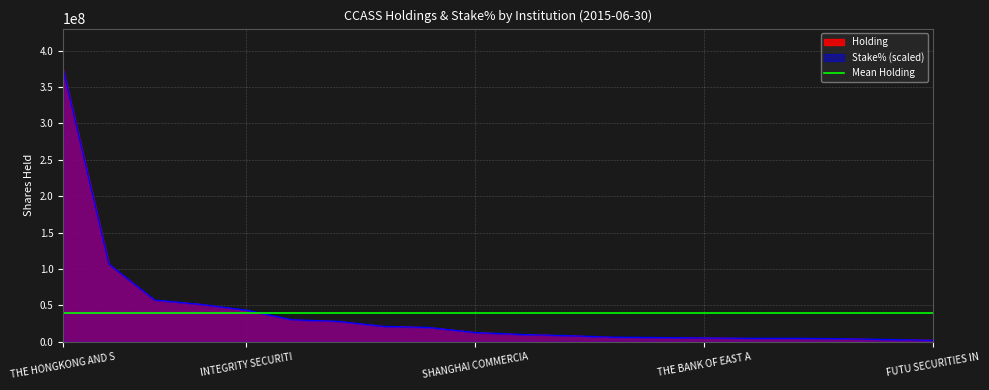

What is the label of the 4th point from the left?

PING AN OF CHINA SECURITIES (HONG KONG)